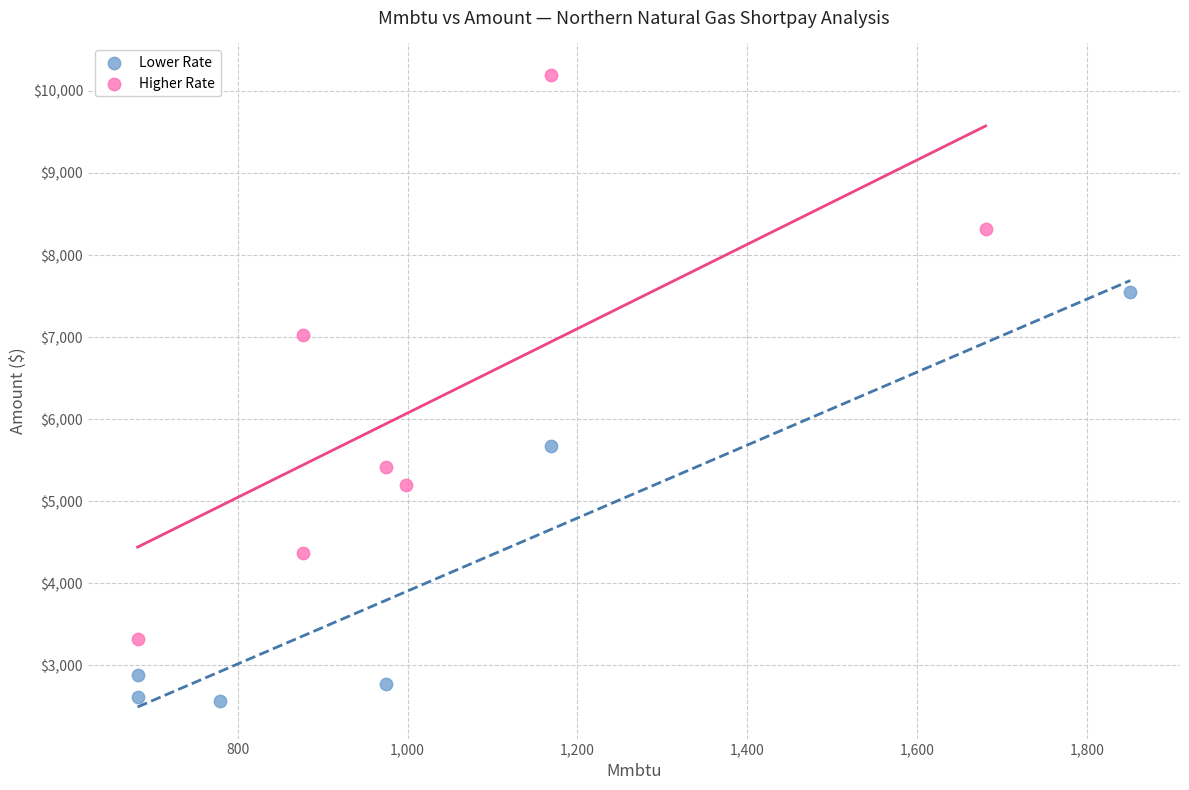

Which series has the largest Y range (max minus min)?

Higher Rate